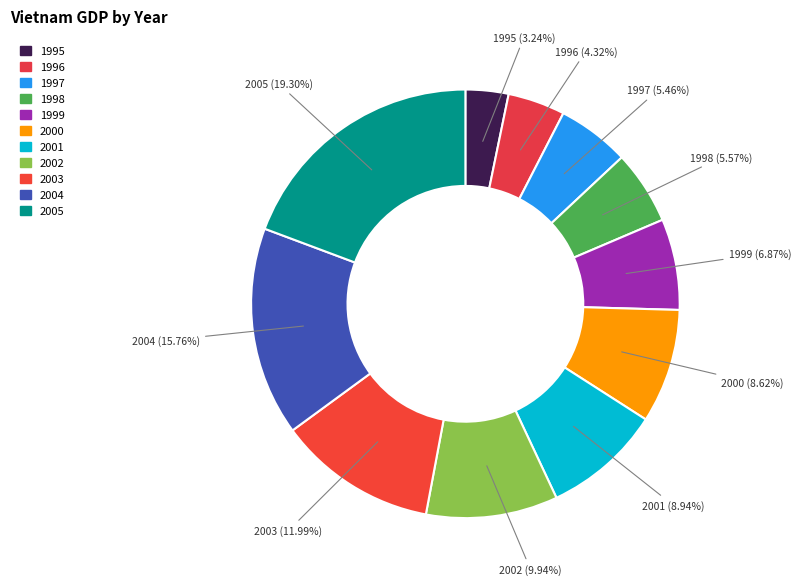

Which slice is the smallest?

1995